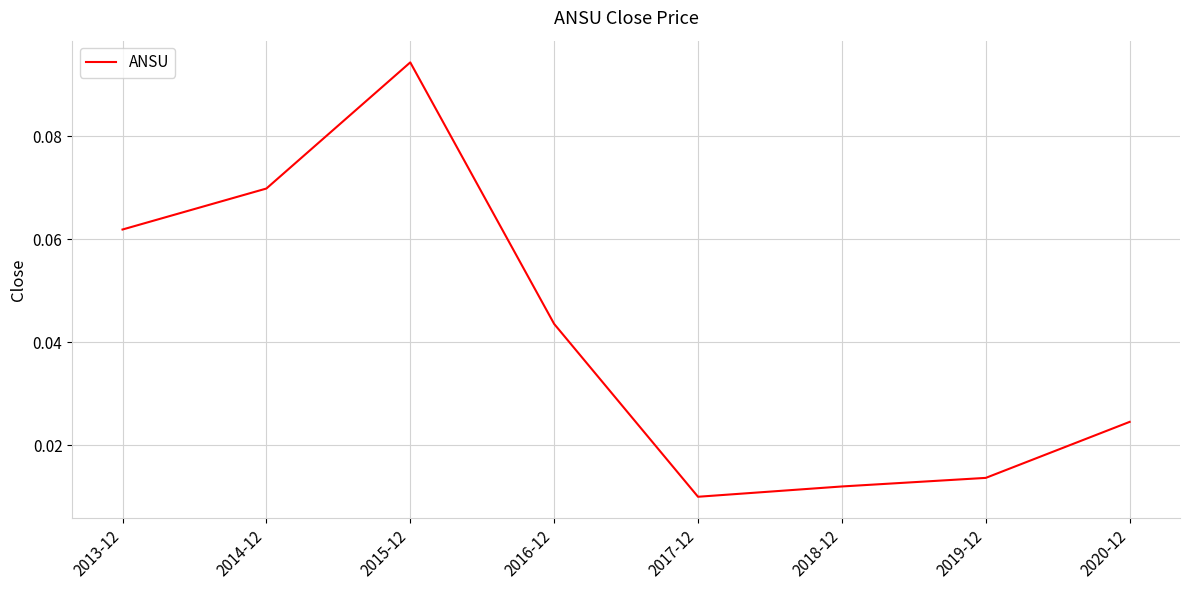

Which category has the highest value across all series?

2015-12